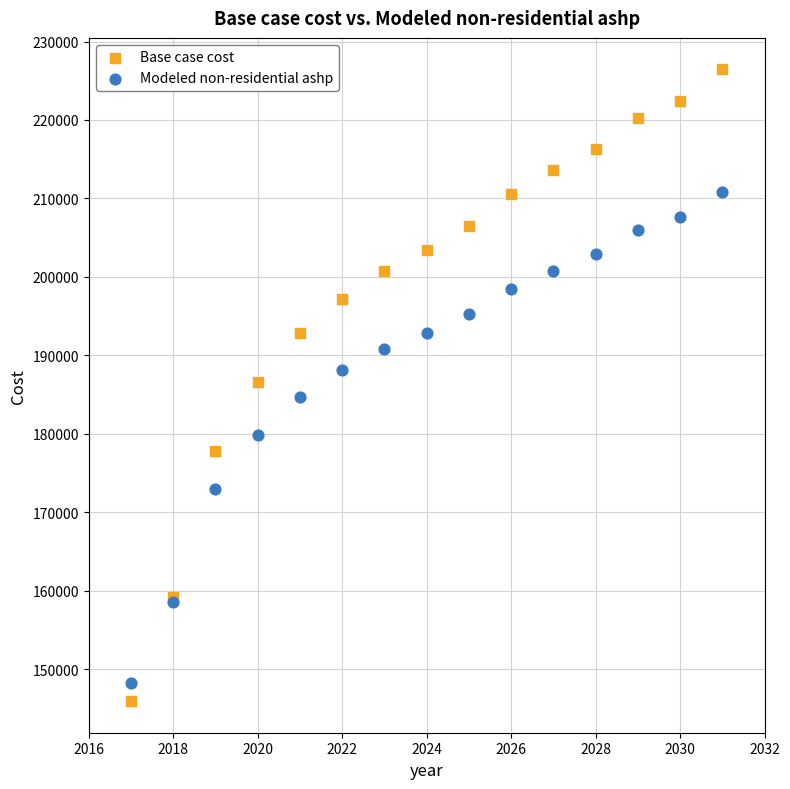

Which series has the widest spread of Y values?

Base case cost